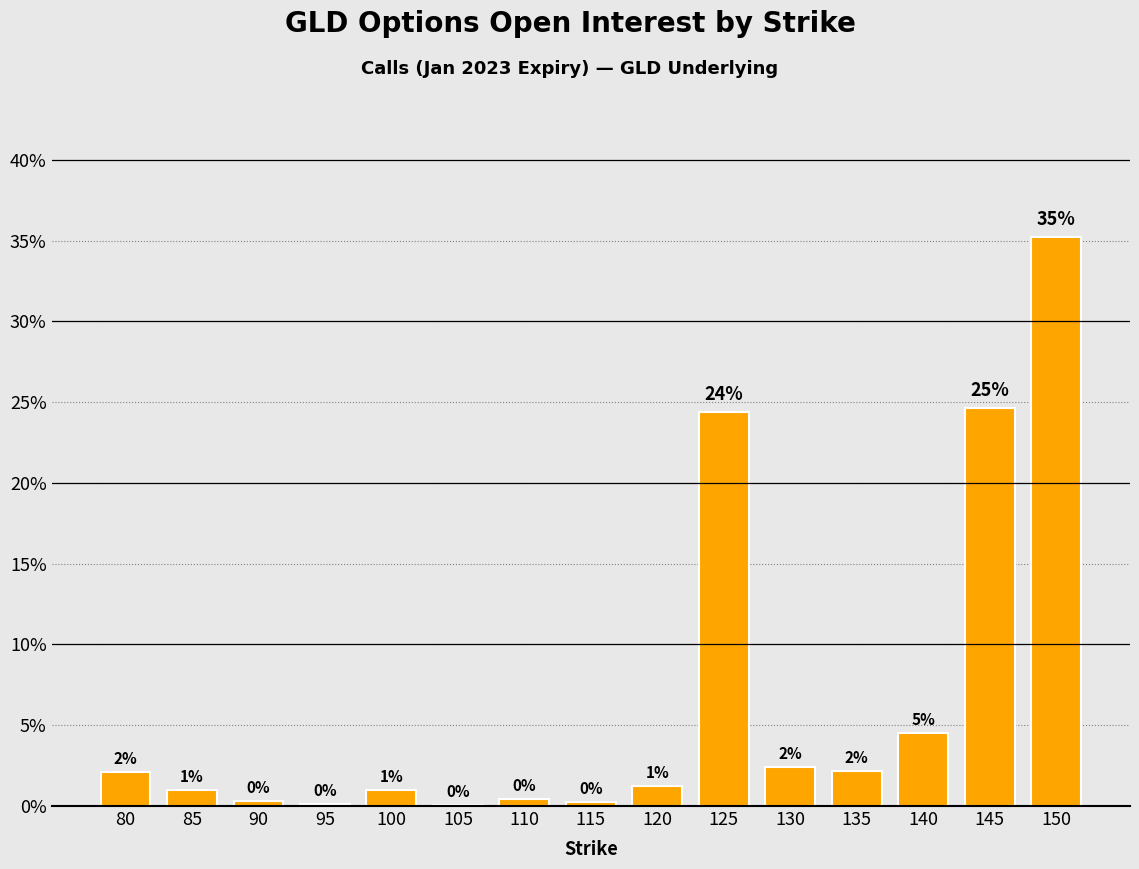

Does the chart contain stacked bars?

No